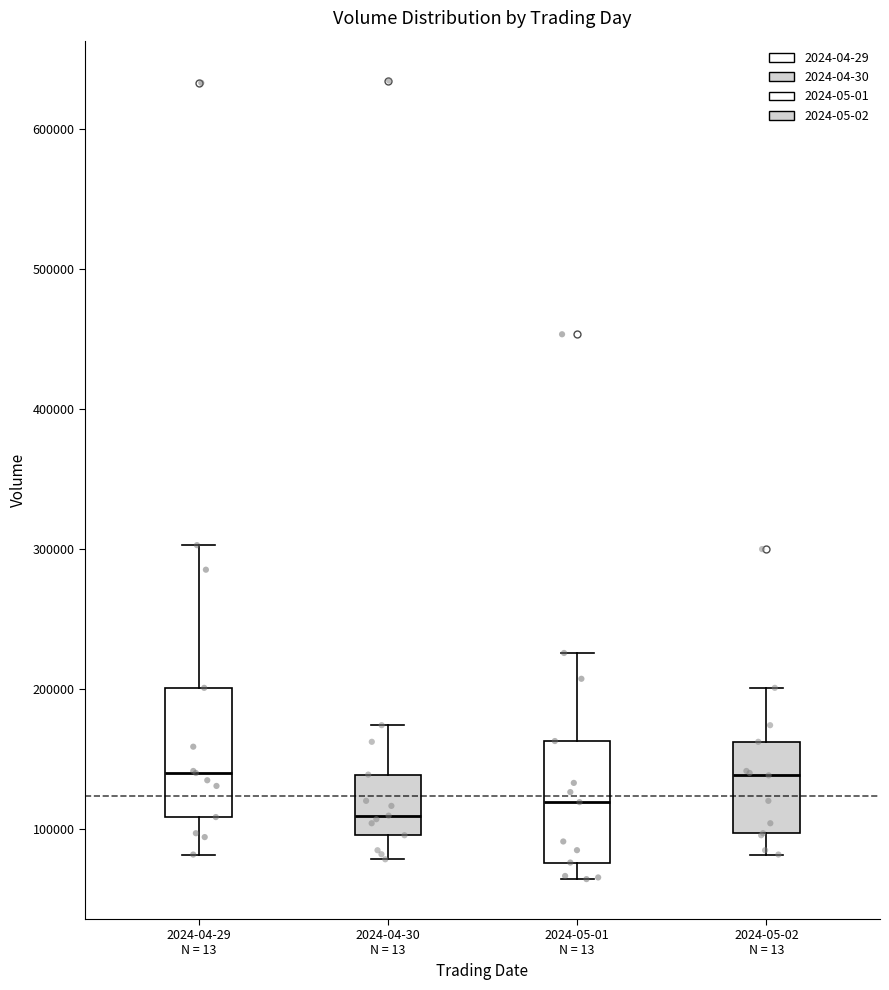

Where is the lower edge of the box for 2024-05-02 N = 13 on the y-axis? The values are not printed on the chart, so give them approximately, as read against the axis.

100000